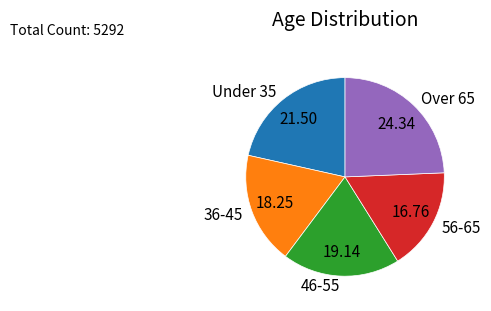

Count the number of slices in the pie.

5